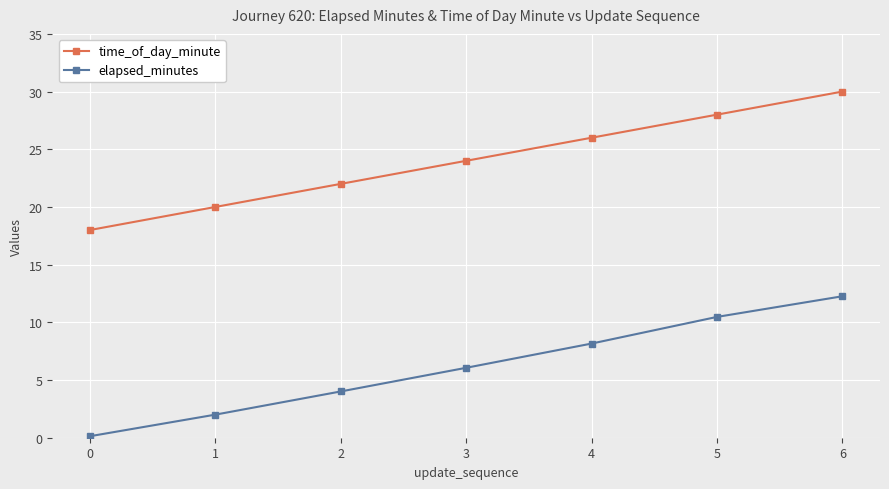

True or false: elapsed_minutes and time_of_day_minute cross at least once.

False